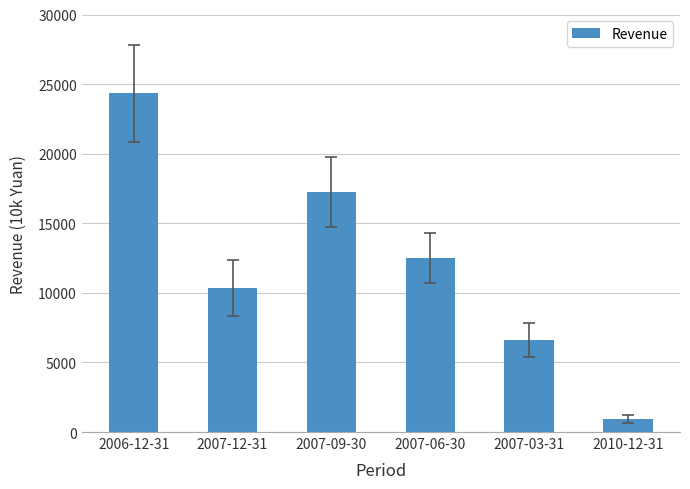

How many bars are there in total?

6